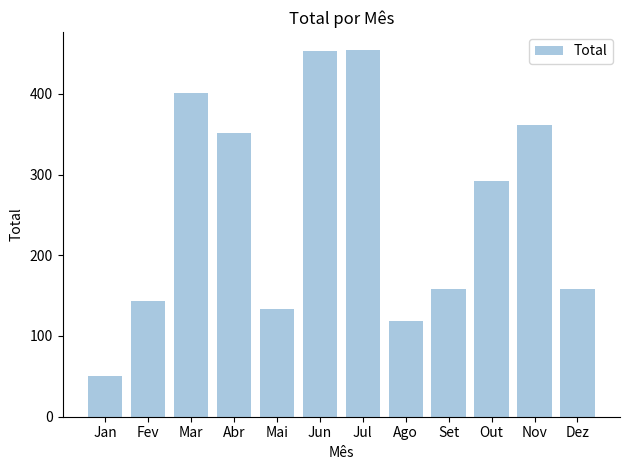

How many bars are there in total?

12